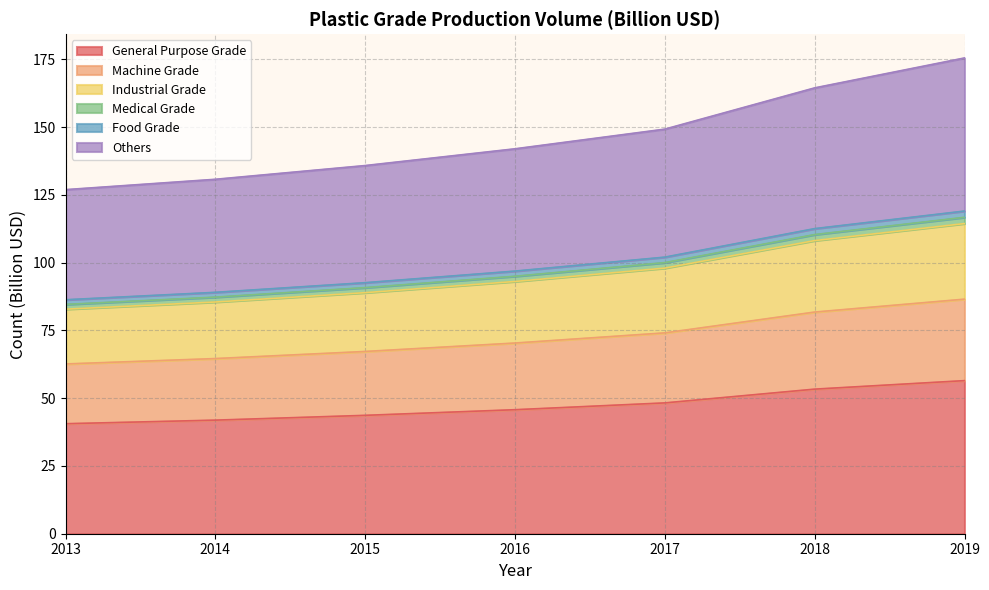

True or false: Machine Grade and Medical Grade cross at least once.

False